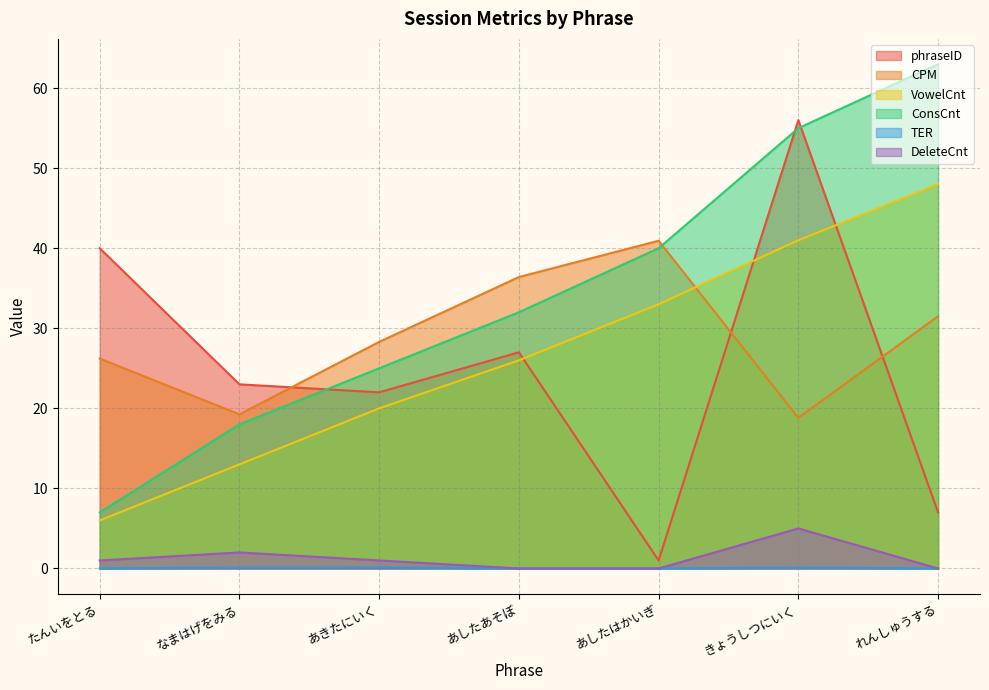

True or false: ConsCnt has more than 1 points higher than both neighbors.

False